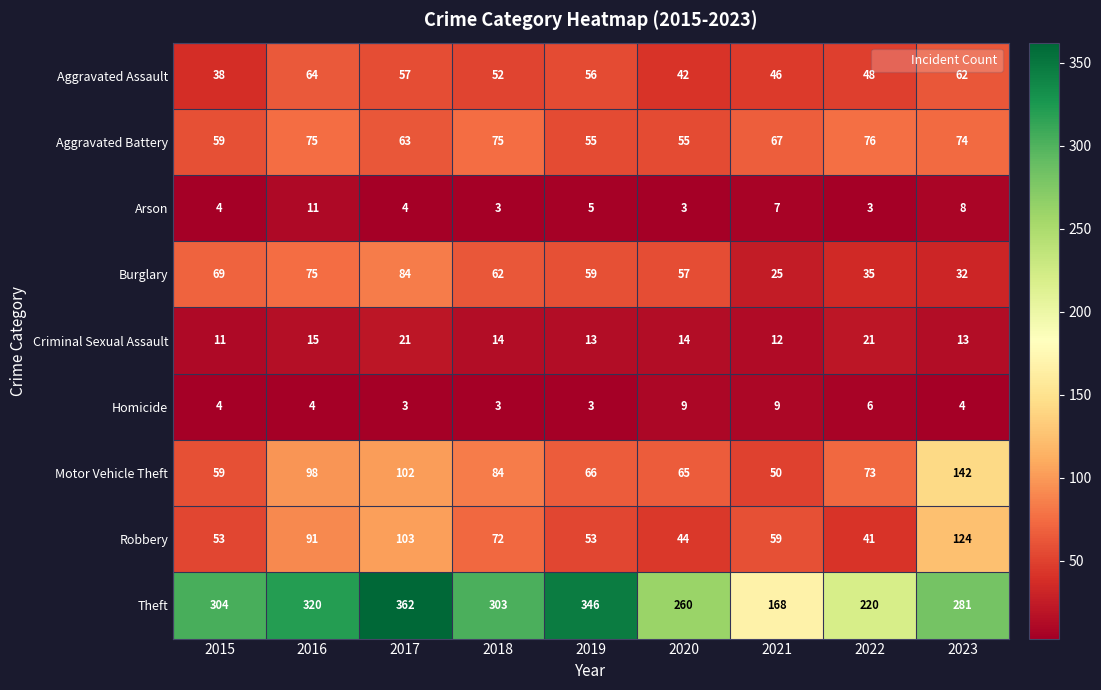

The value of Theft at 2021 is 98. True or false?

False